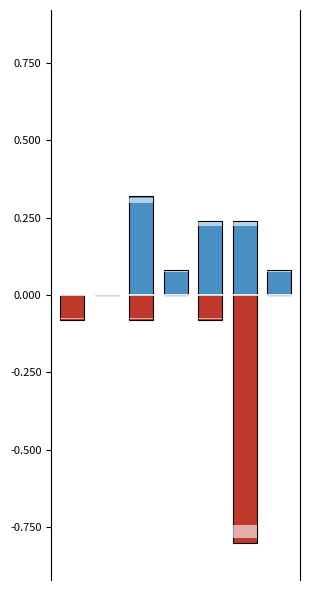

Rank the series by their maximum value, from lowest to highest.

Thumbs Down, Thumbs Up